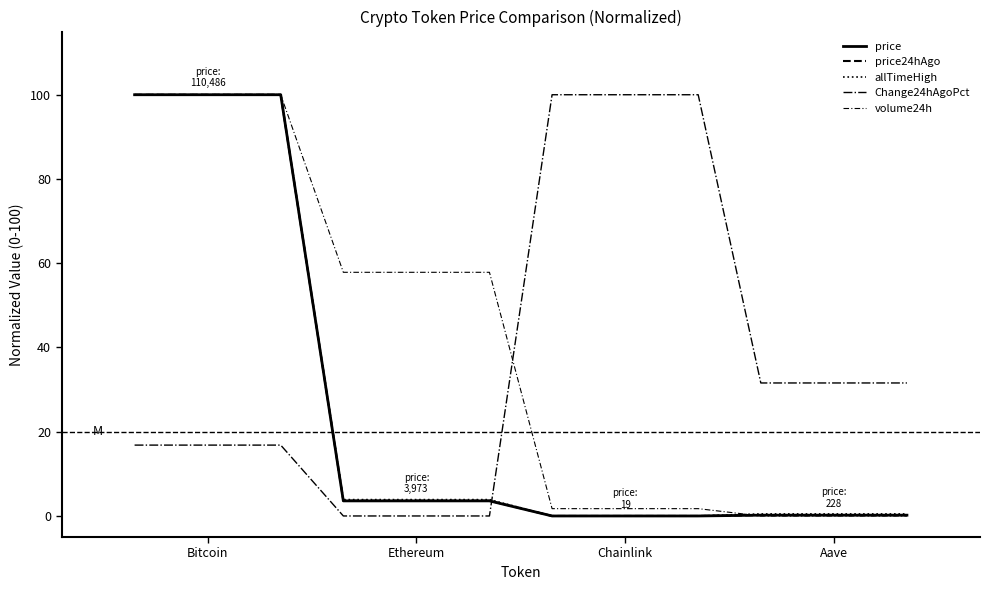

Is this an area chart (filled region under the line)?

No